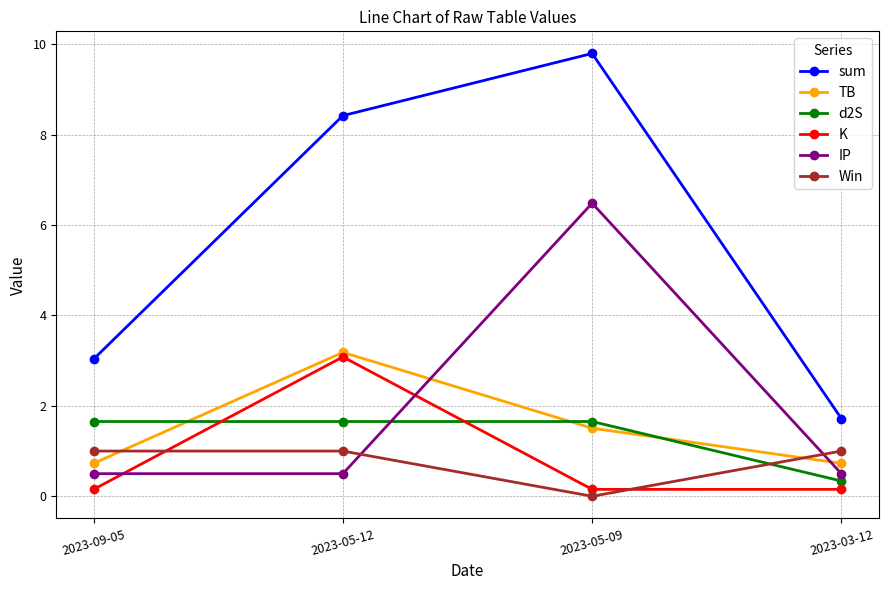

What are all the series names shown in the legend?

sum, TB, d2S, K, IP, Win